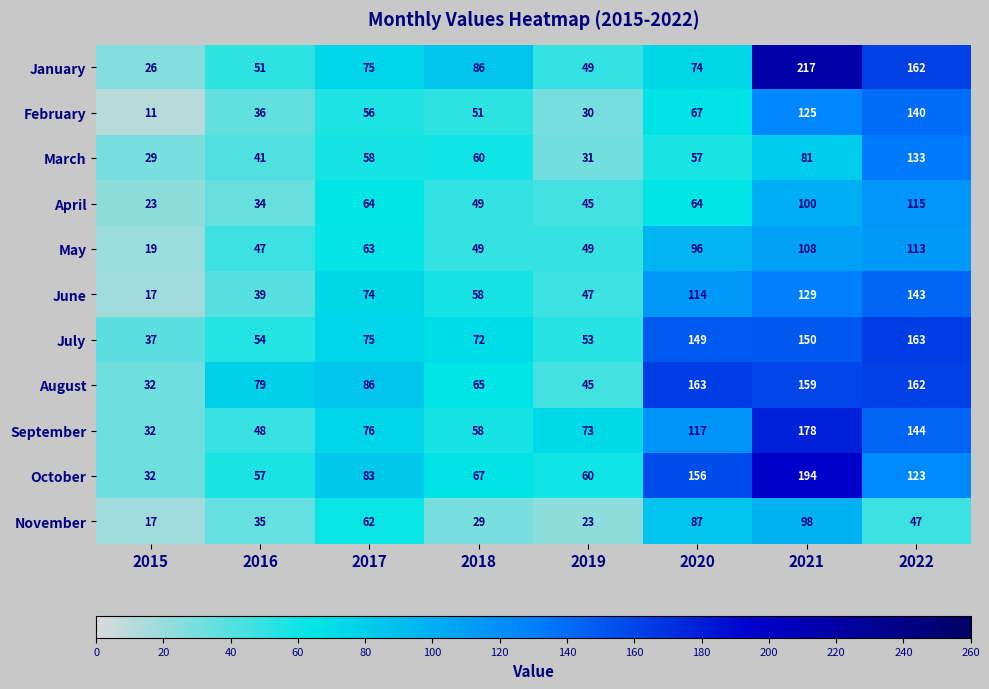

Is it true that July equals 66 at 2015?

False